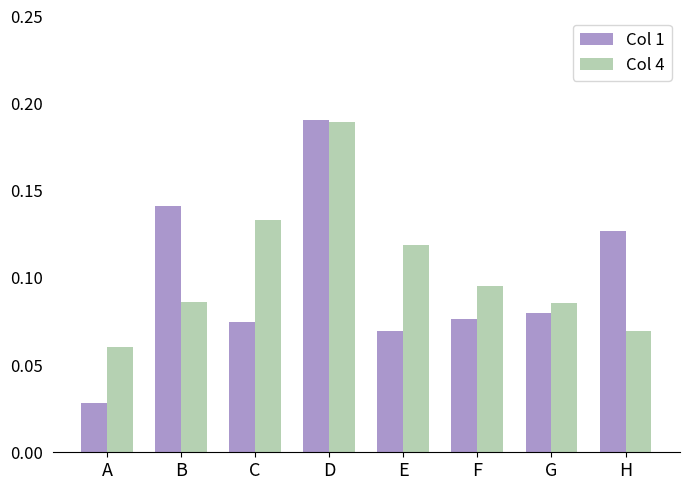

Does the chart contain stacked bars?

No